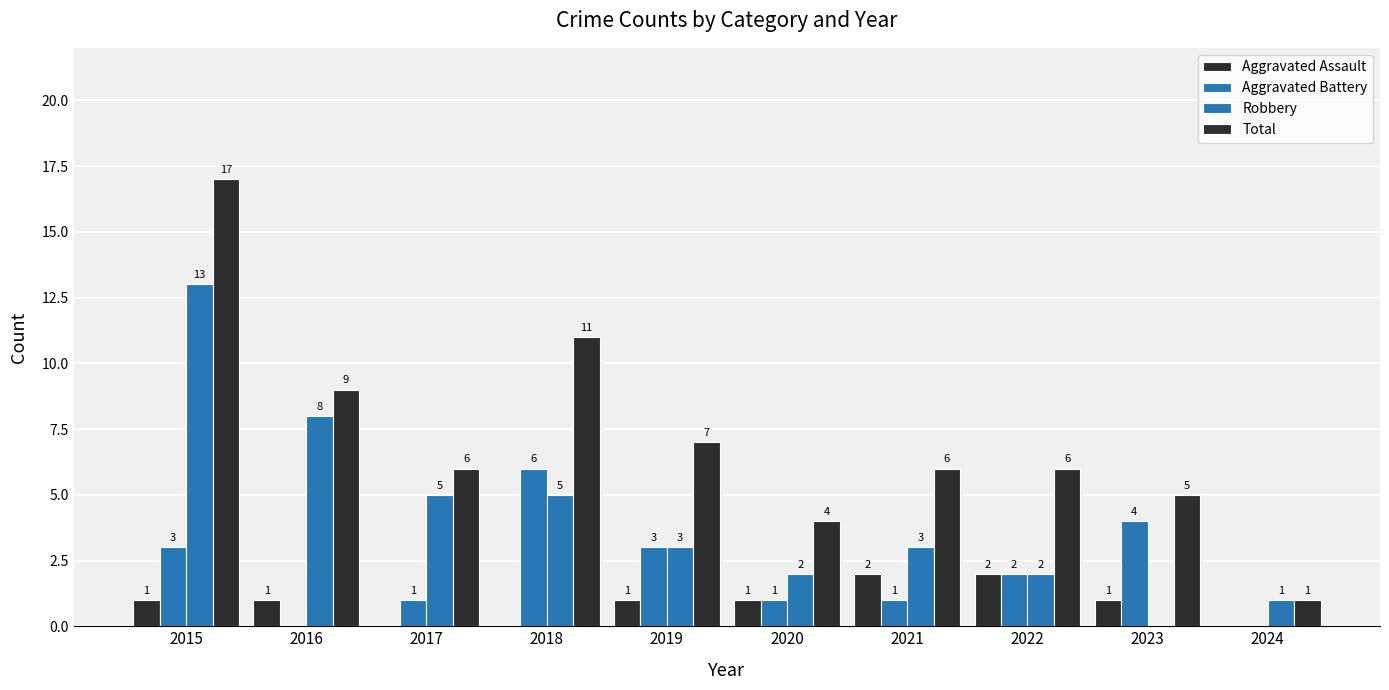

List the series in order of their peak value, highest first.

Total, Robbery, Aggravated Battery, Aggravated Assault